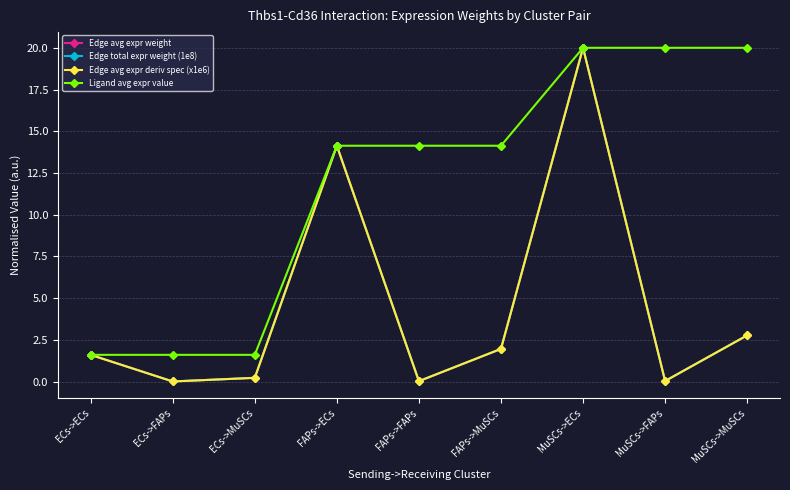

Does the chart have visible grid lines?

Yes